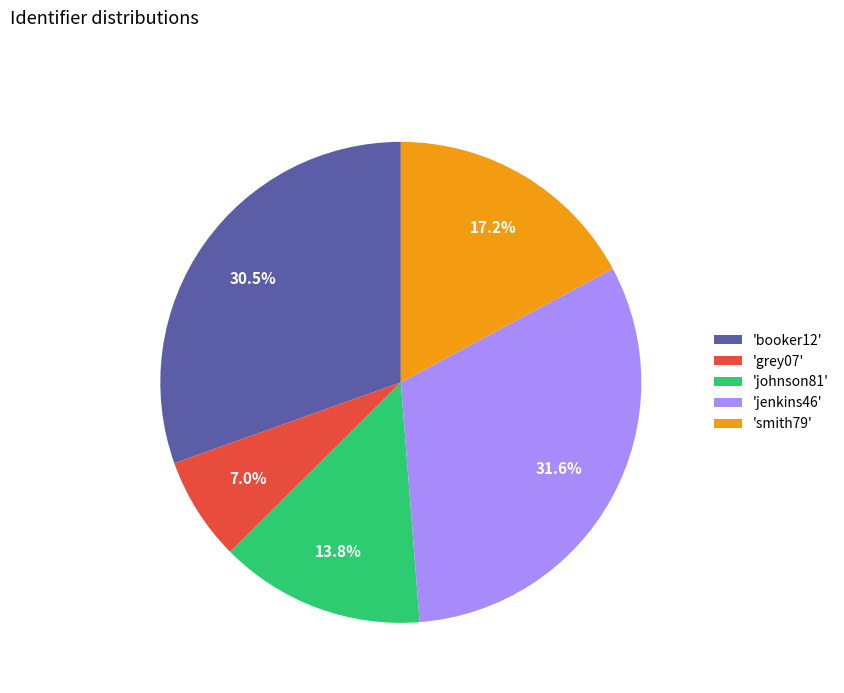

What is the ratio of the value at 'booker12' to the value at 'johnson81'?

2.2